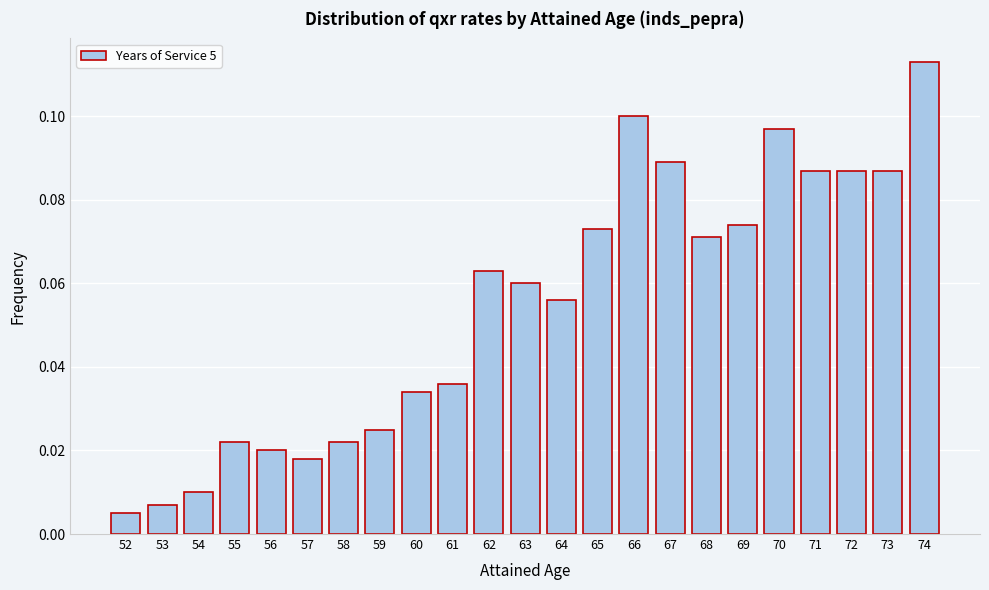

Between 63 and 69, which is larger?

69